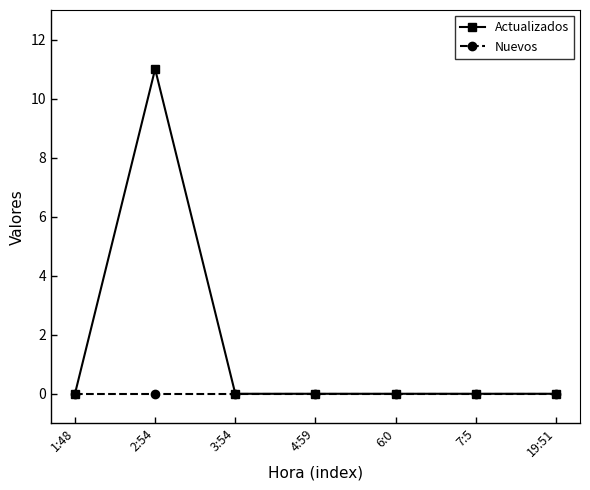

What is the difference between the highest and lowest values at 2:54?

11